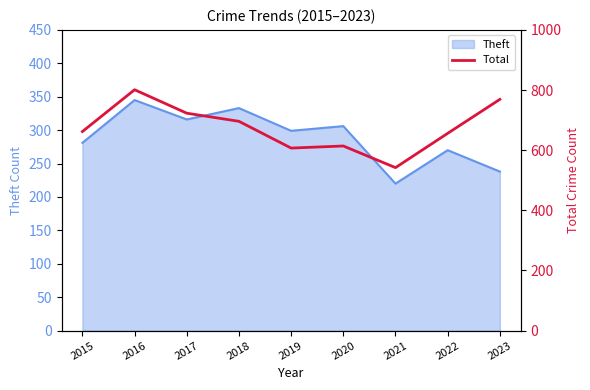

Reading left to right, extract all data points from this chart.

2015=662	2016=801	2017=723	2018=696	2019=607	2020=614	2021=542	2022=656	2023=769